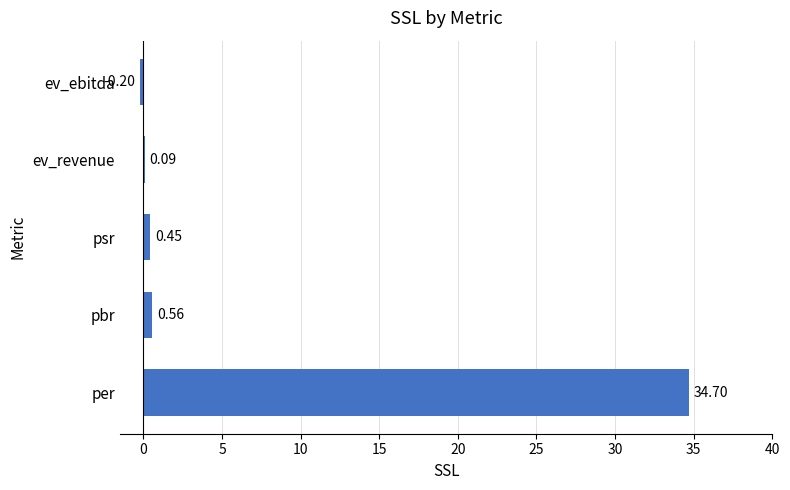

What is the change in value from per to ev_revenue?

-34.6